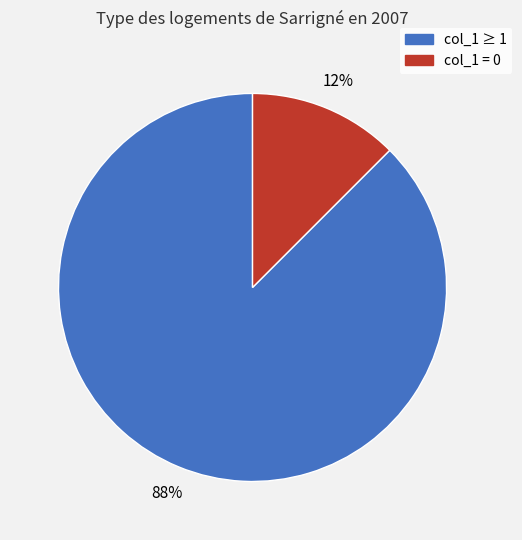

To the nearest percent, what is the average slice percentage?

50%